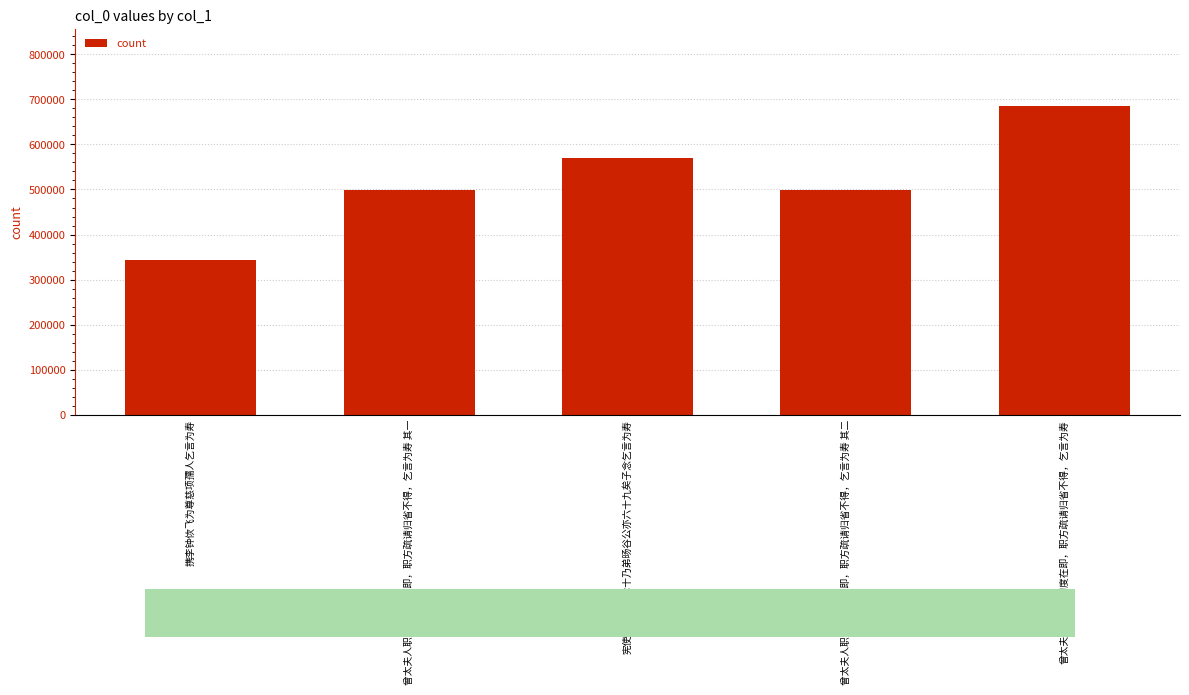

What is the change in value from 宪使西华王公七十乃弟旸谷公亦六十九矣子念乞言为寿 to 曾太夫人职方母初度在即，职方疏请归省不得，乞言为寿?

+114998